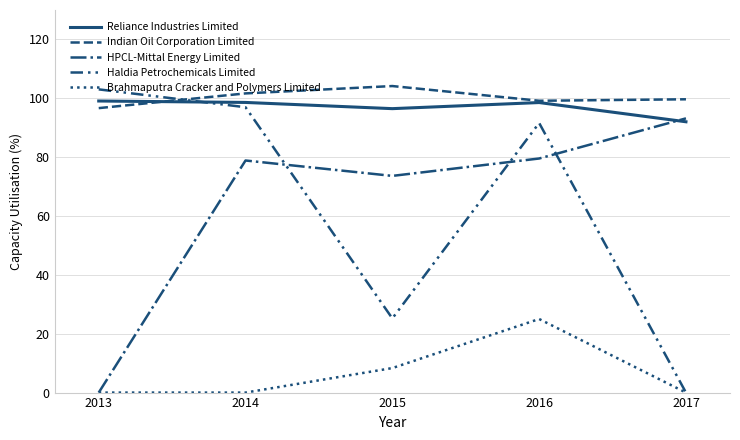

In HPCL-Mittal Energy Limited, how many points are lower than both neighbors (excluding endpoints)?

1